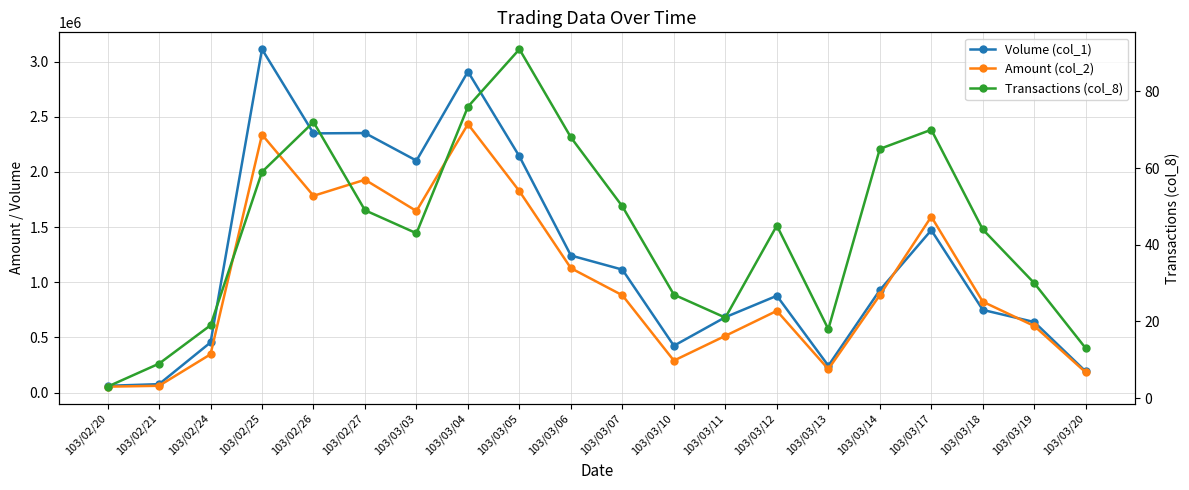

What is the spread (max minus min) of values at 103/02/24?

453981